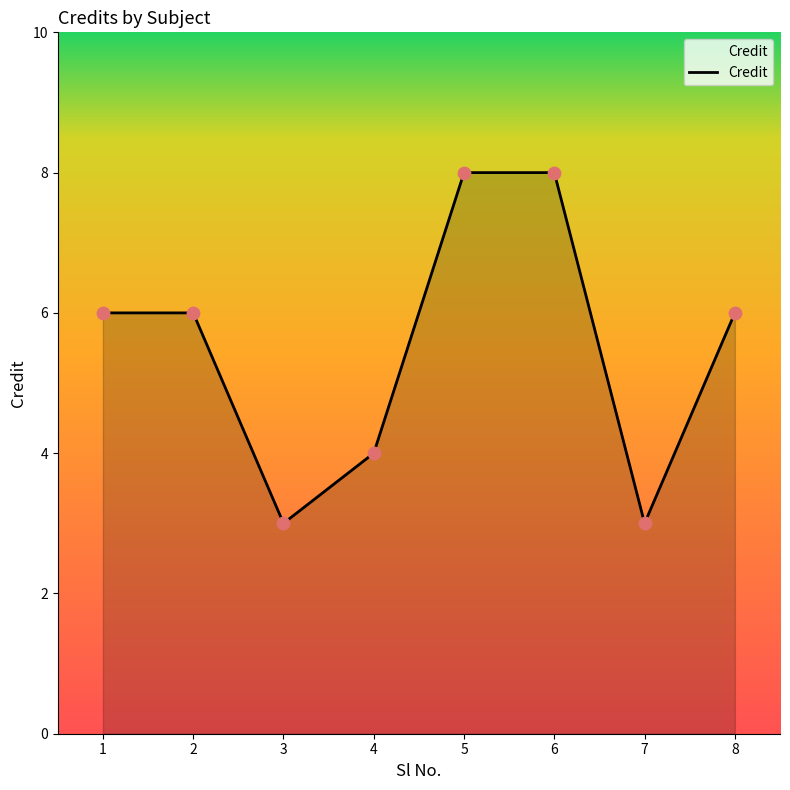

What is the change in value from 2 to 3?

-3